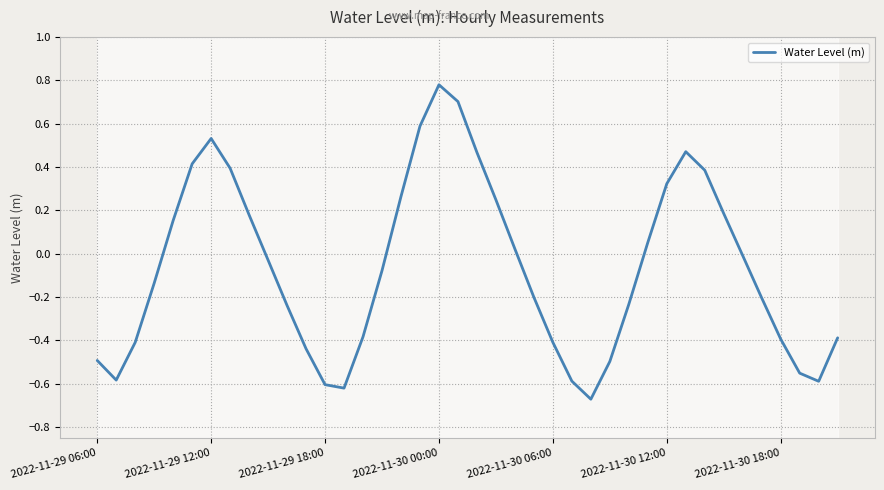

Does the chart display data point markers on the line(s)?

No